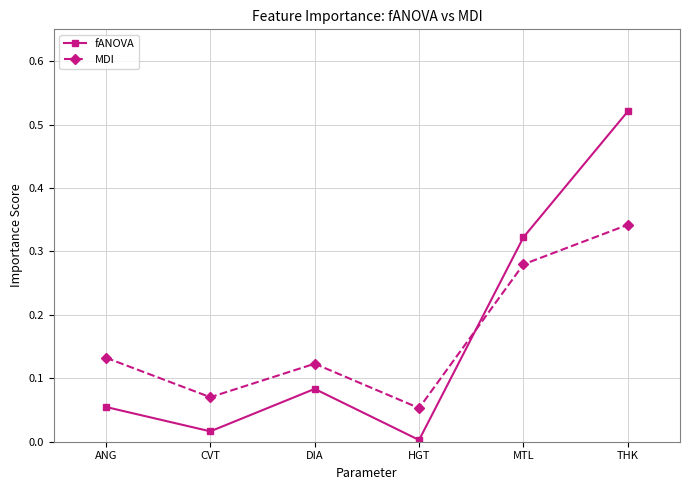

Is this an area chart (filled region under the line)?

No